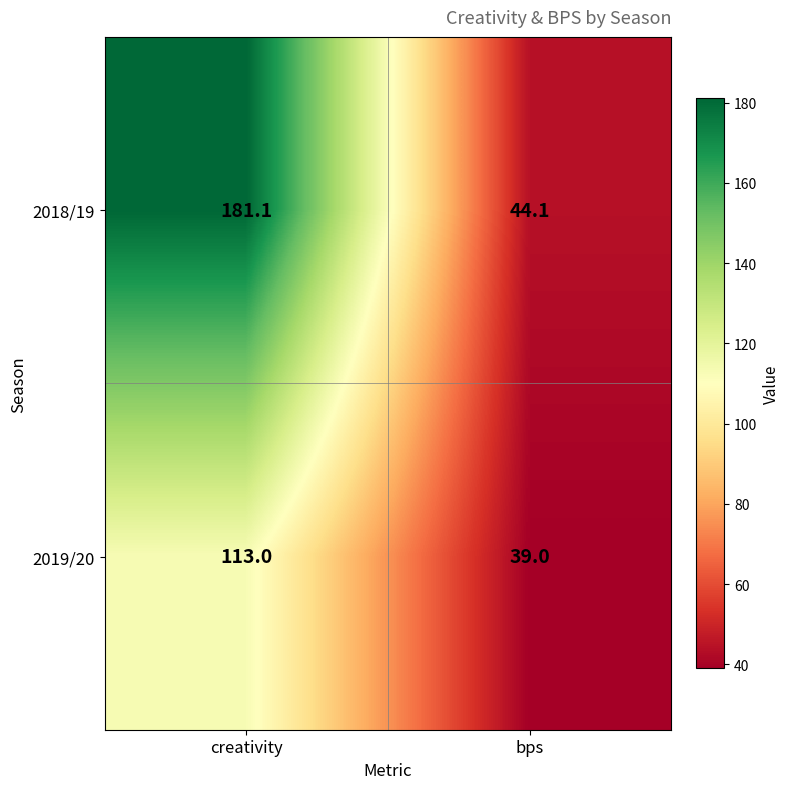

What is the maximum value for 2019/20?

113.0